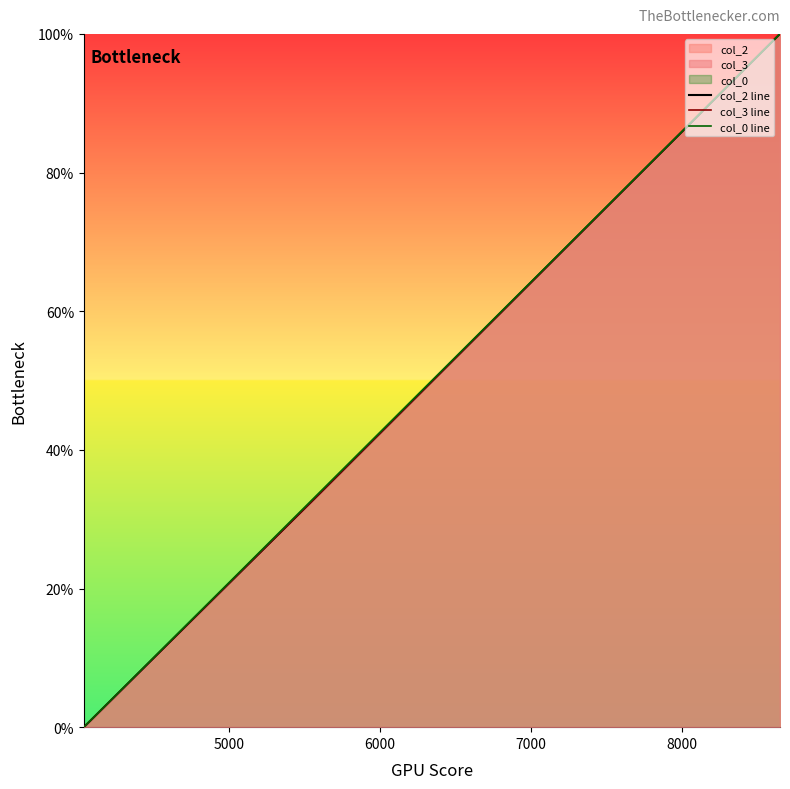

True or false: col_3 line and col_2 line intersect in this chart.

False